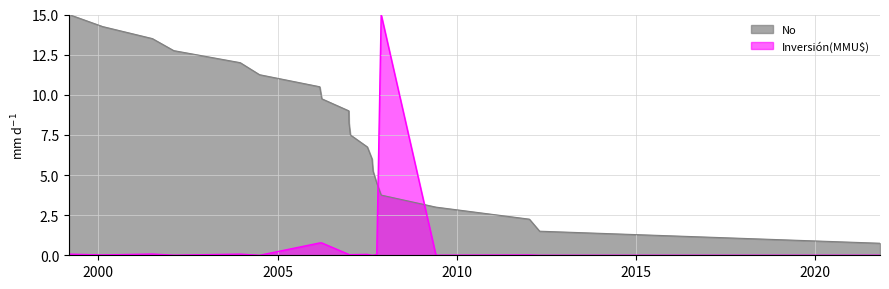

How many intersections are there between Inversión(MMU$) and No?

2